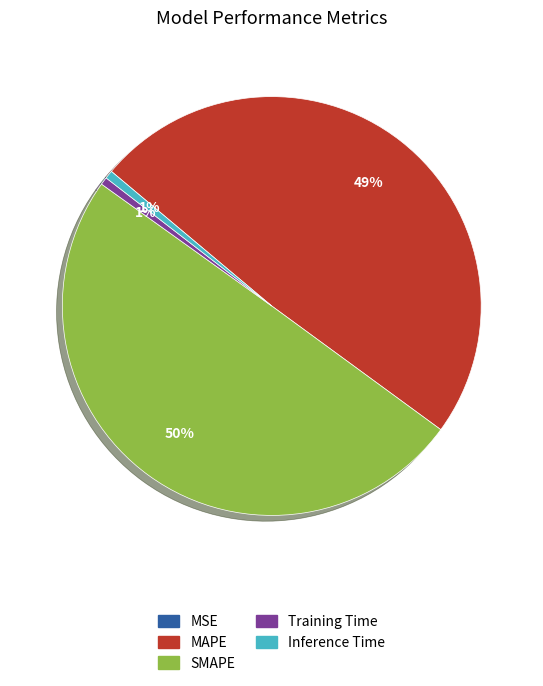

To the nearest percent, what is the difference between the SMAPE and Training Time slice percentages?

49%